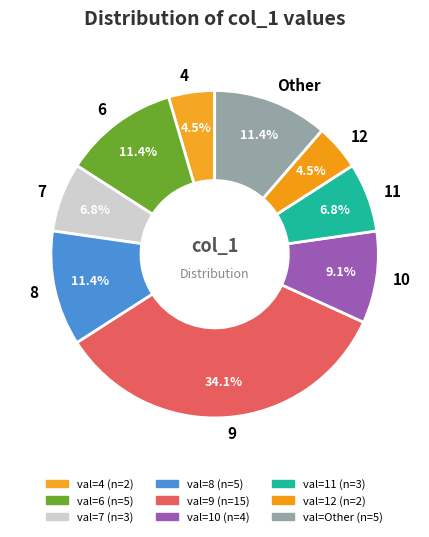

Which slice is the largest?

9